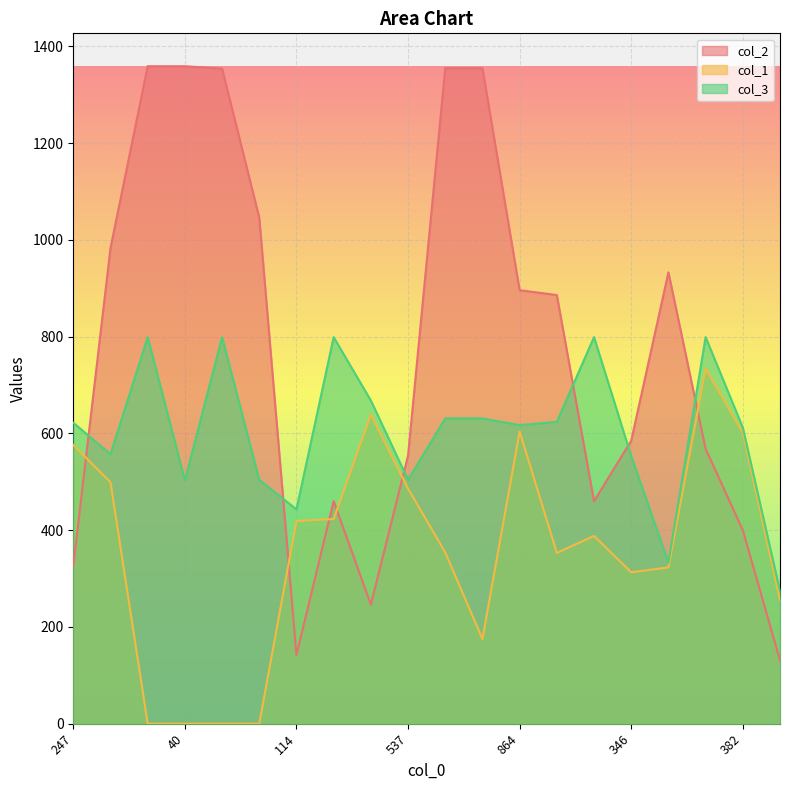

Reading left to right, what are all the values shown in this chart?

col_2: 326	983	1359	1359	1354	1046	142	460	246	554	1355	1355	896	886	460	585	933	568	400	131
col_1: 576	499	0	0	0	0	419	423	639	486	354	175	604	353	388	313	323	734	602	255
col_3: 622	557	799	503	799	504	443	799	668	504	631	631	617	624	799	553	333	799	612	274